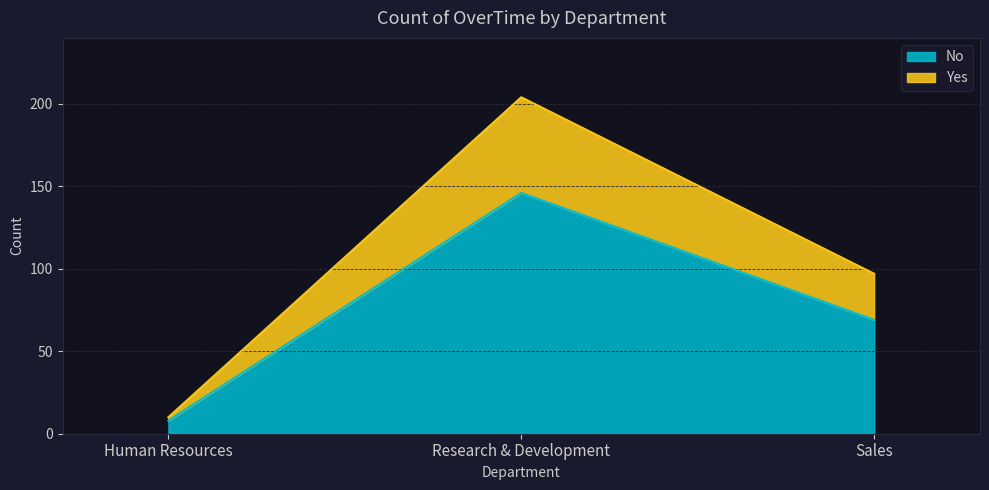

At which category is the sum across all series the highest?

Research & Development